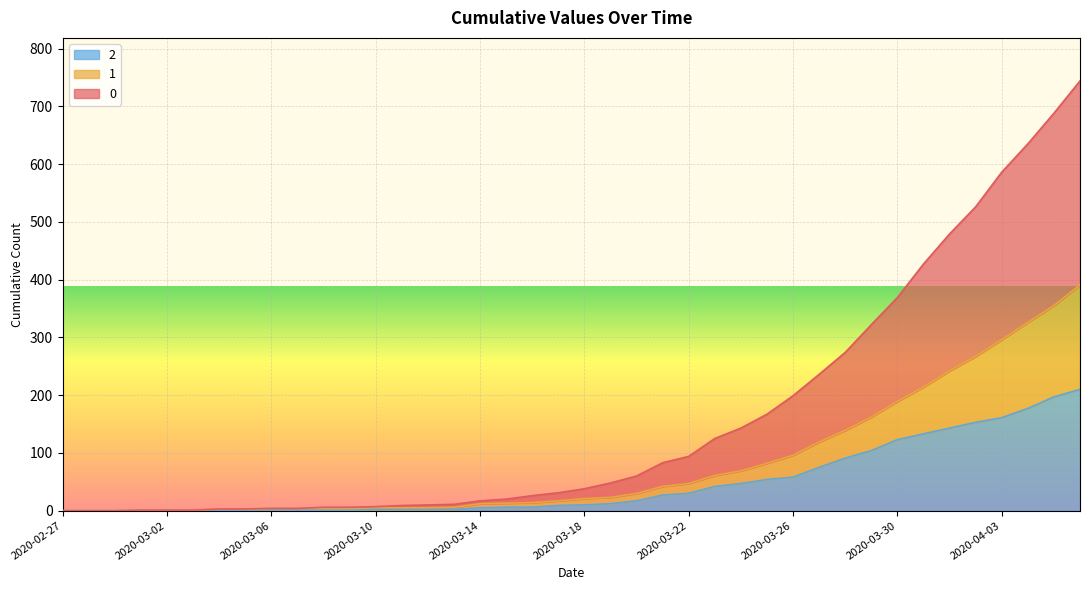

Rank the series by their maximum value, from highest to lowest.

0, 1, 2